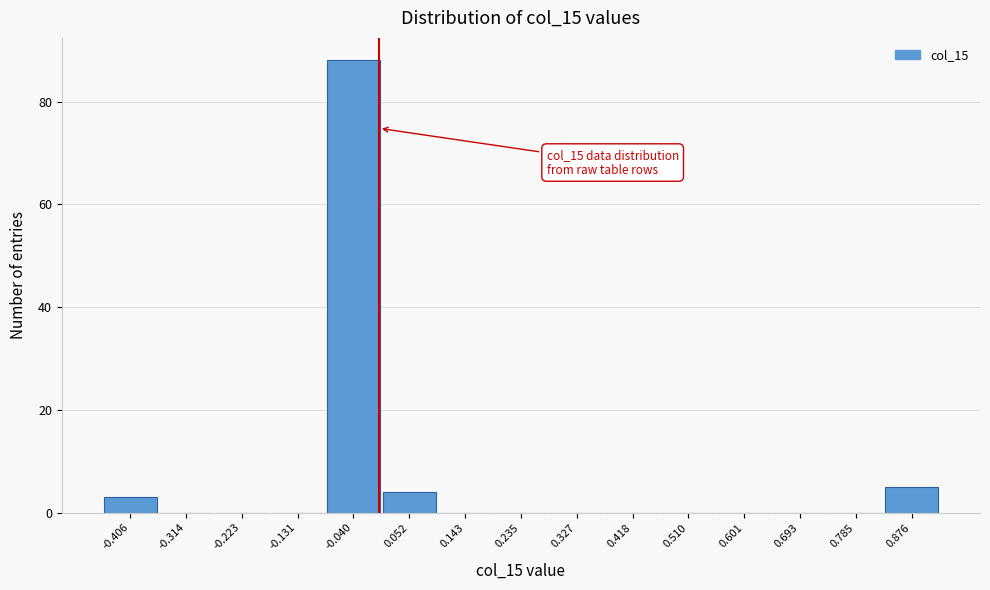

Over which range of the x-axis is the bar tallest?

-0.09 to 0.01